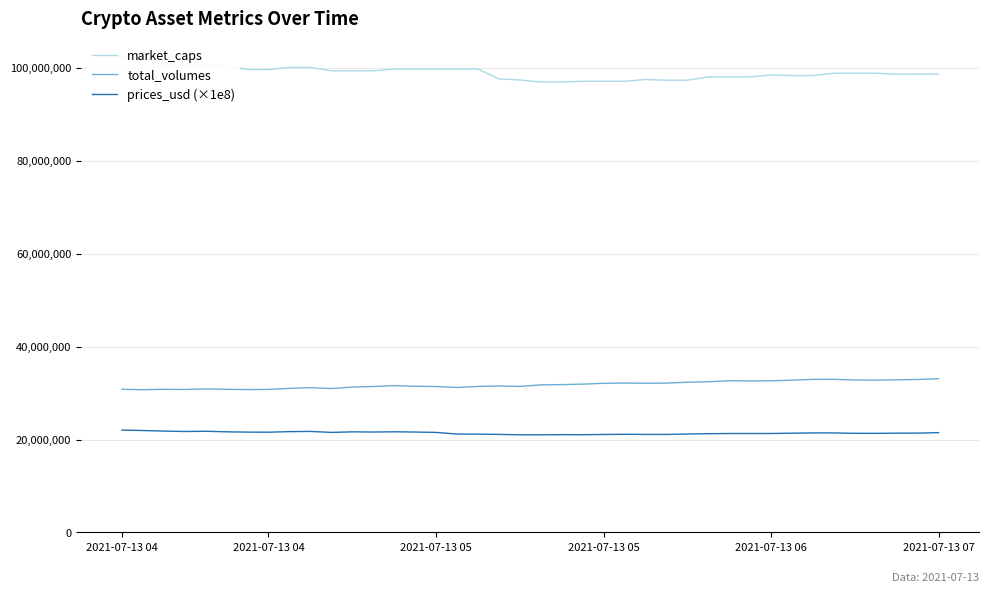

How many lines are shown in the chart?

3